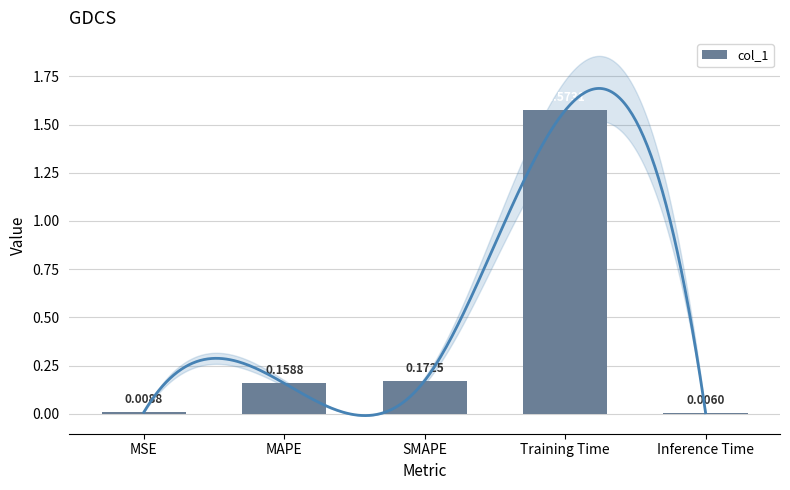

What is the difference between the values at Training Time and MSE?

1.6